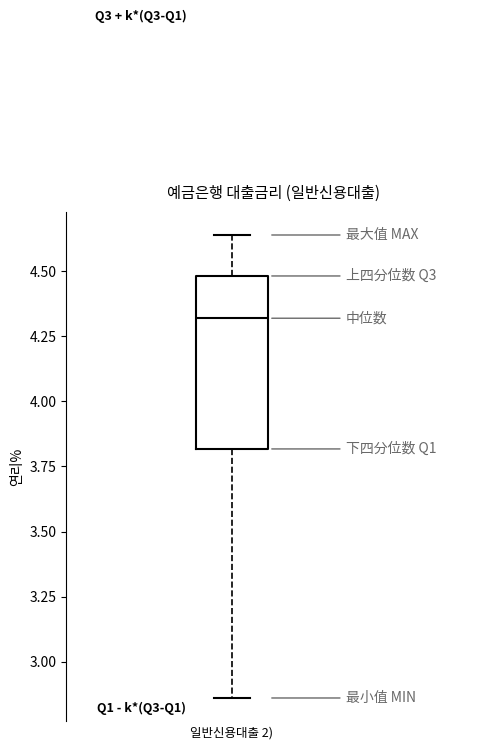

Transcribe this box plot: give where the median line is, the range the box spans, and where the two whiskers end, as read against the y-axis. The values are not printed on the chart, so give them approximately, as read against the axis.

median 4.30, box 3.80 to 4.50, whiskers 2.85 to 4.65